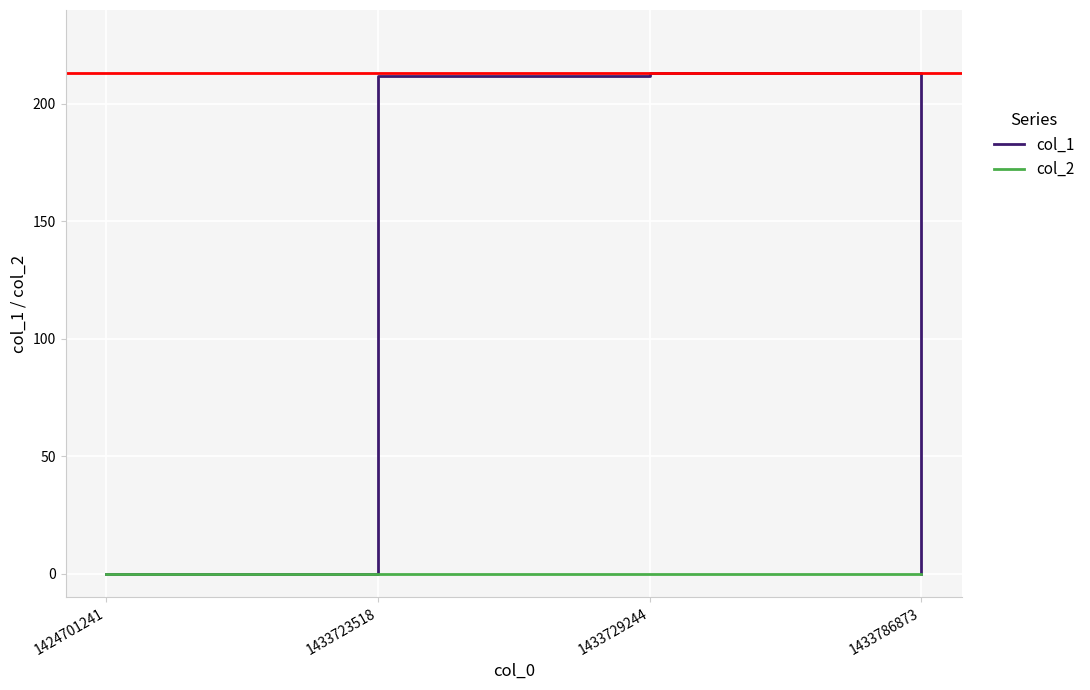

List the series in order of their overall mean, lowest first.

col_2, col_1